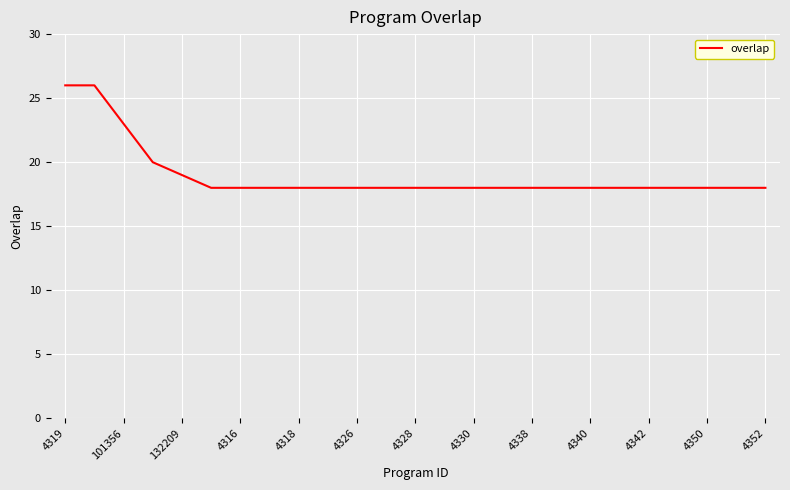

What is the smallest value displayed?

18